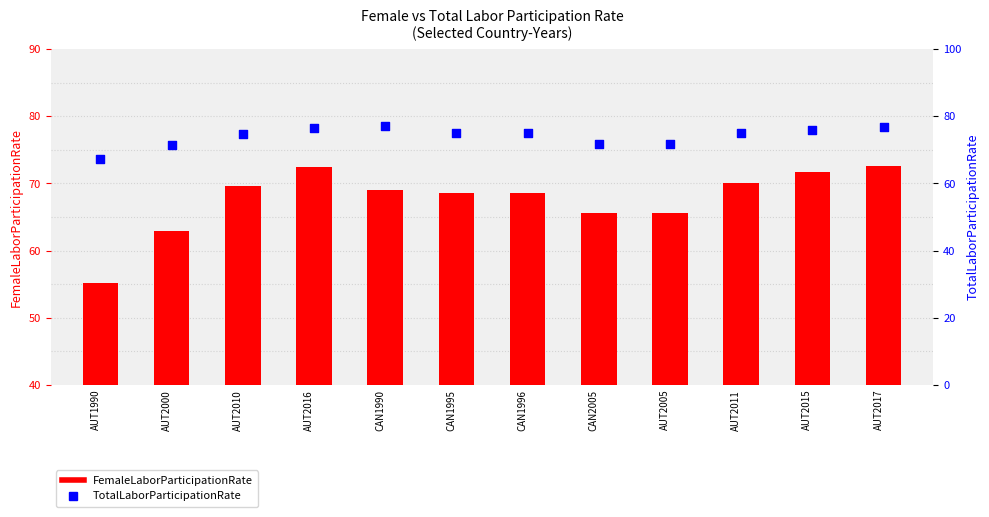

Which series has the largest total across all categories?

TotalLaborParticipationRate